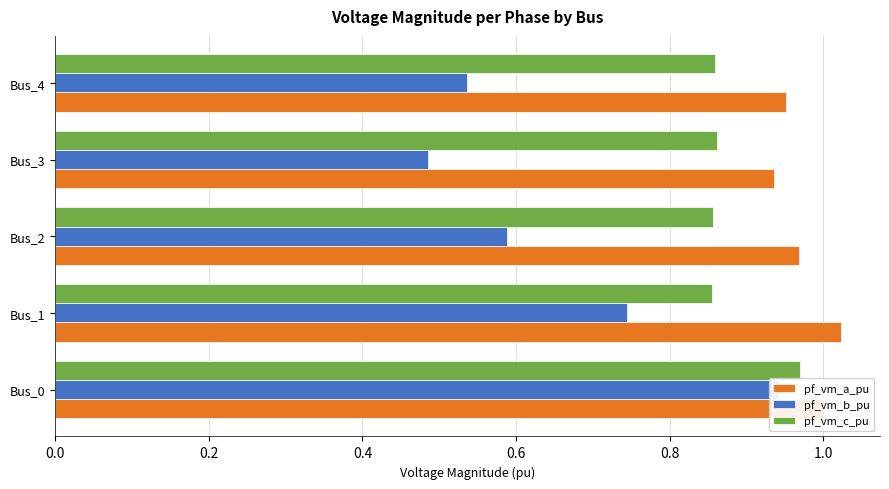

Count the pf_vm_b_pu values in the range 0 to 1.

5